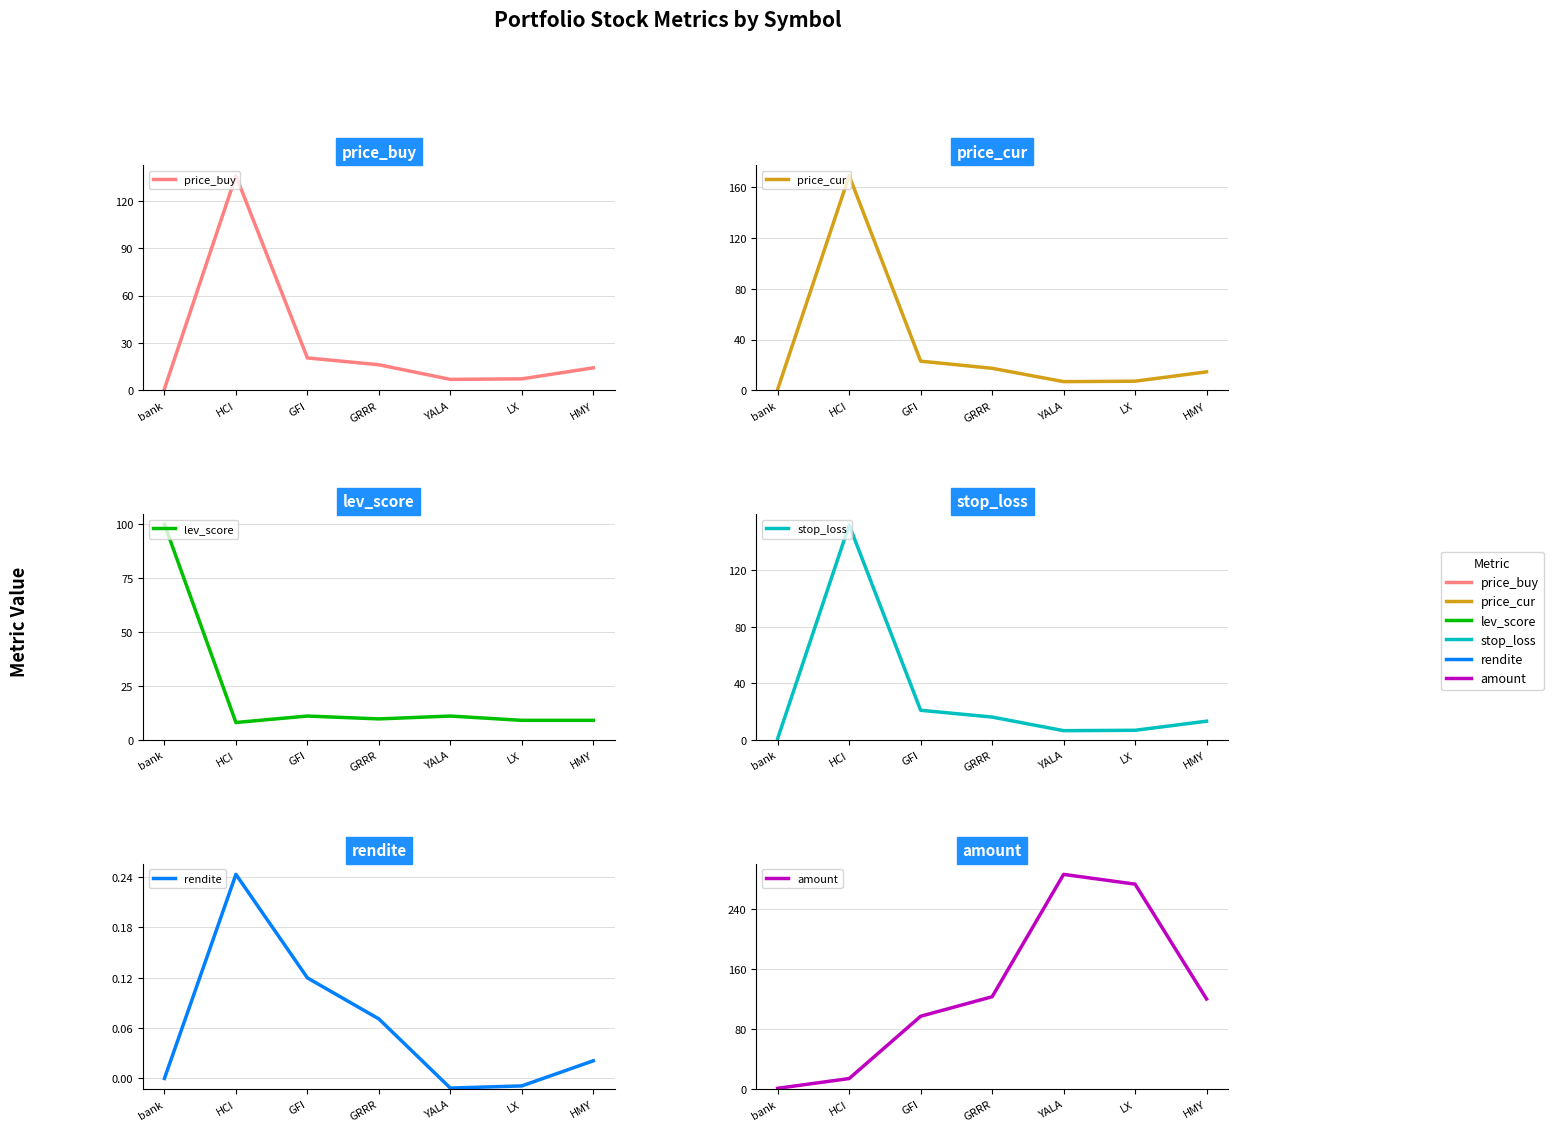

The value of price_cur at bank is 1.0. True or false?

True